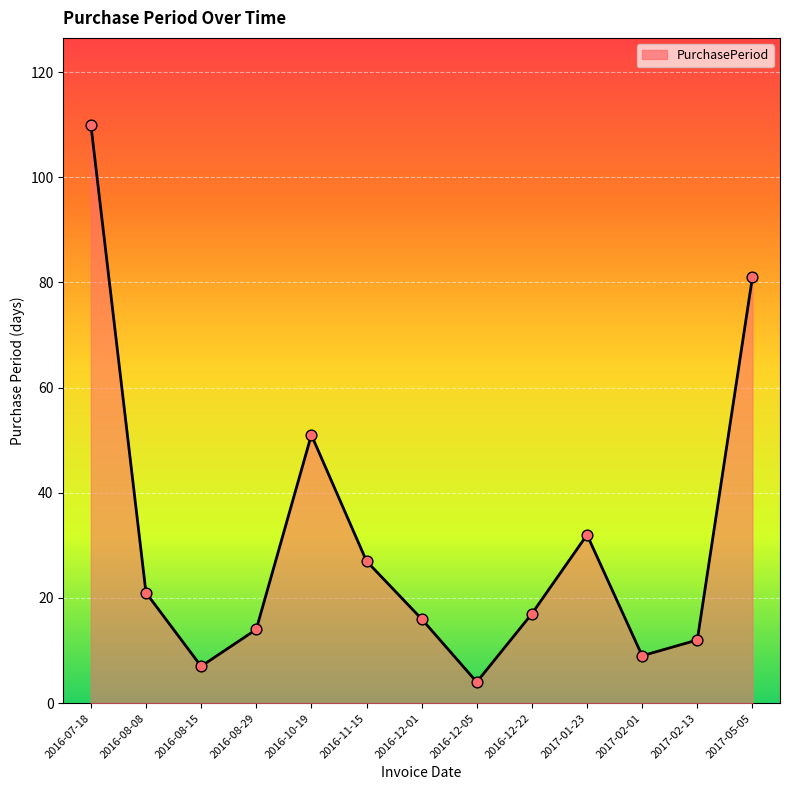

What is the change in value from 2016-08-08 to 2017-01-23?

+11